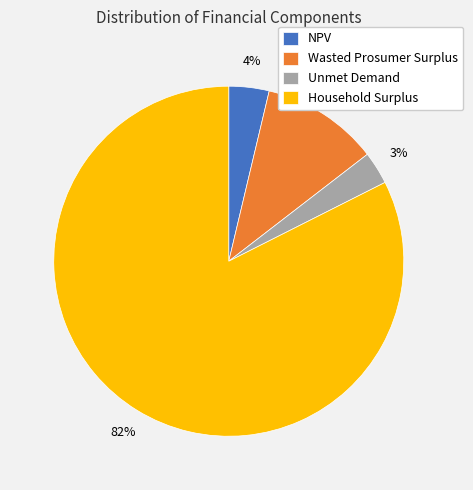

True or false: Wasted Prosumer Surplus accounts for 11% of the total.

True